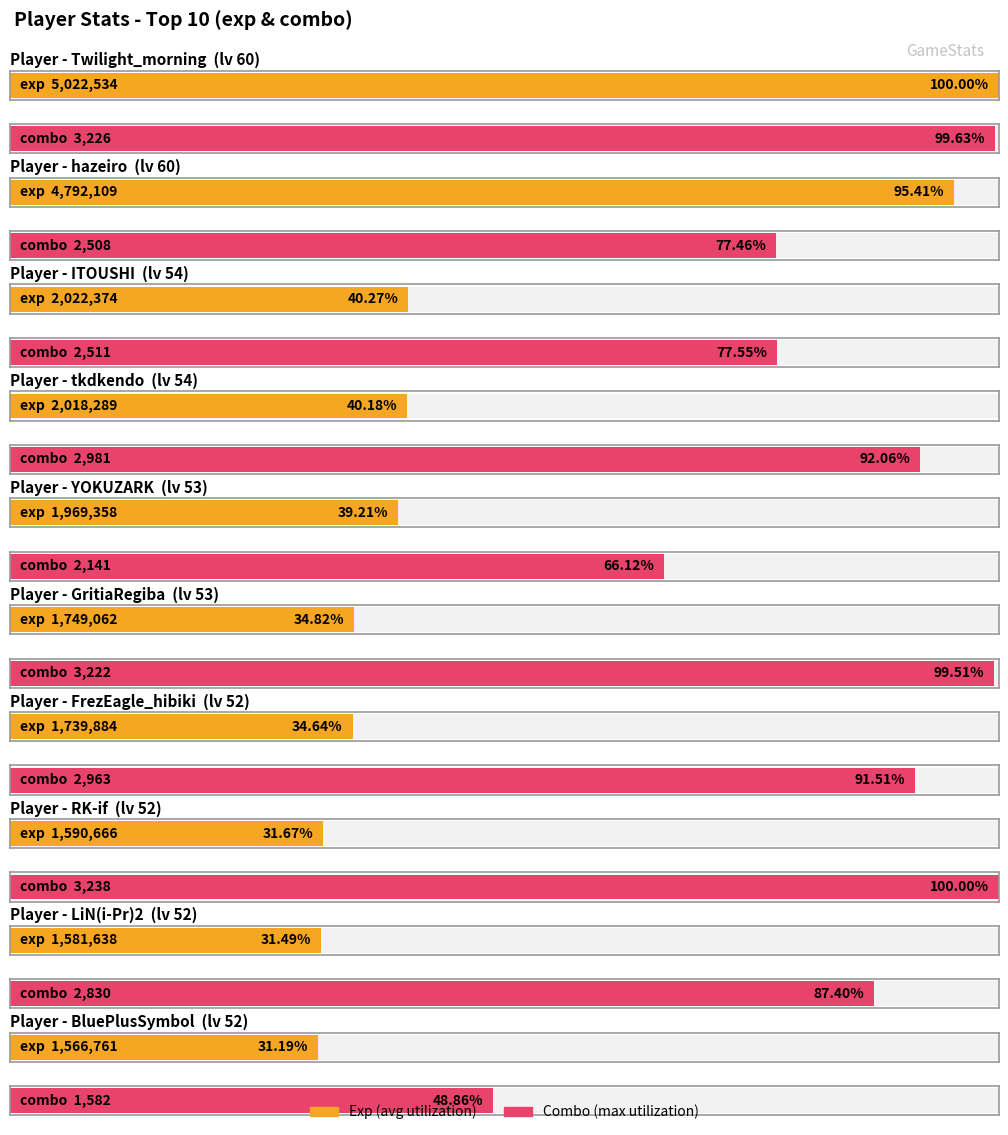

What is the sum of all avg_combo values?

27202